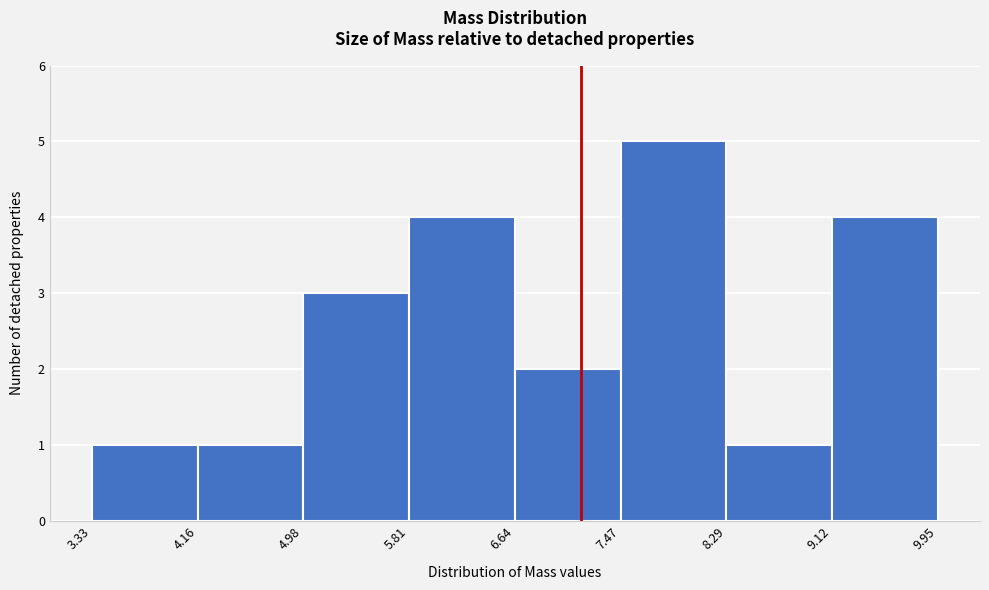

Which range on the x-axis has the tallest bar?

7.47 to 8.29